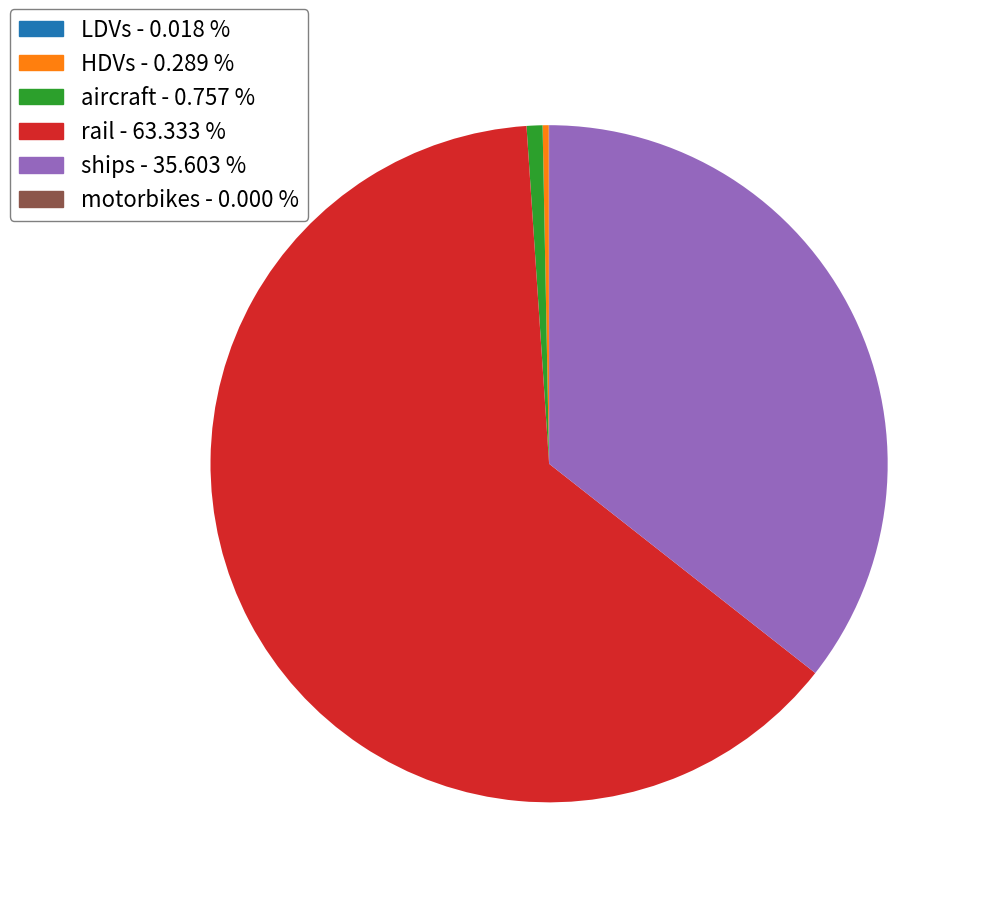

Is there a majority slice in this chart?

Yes